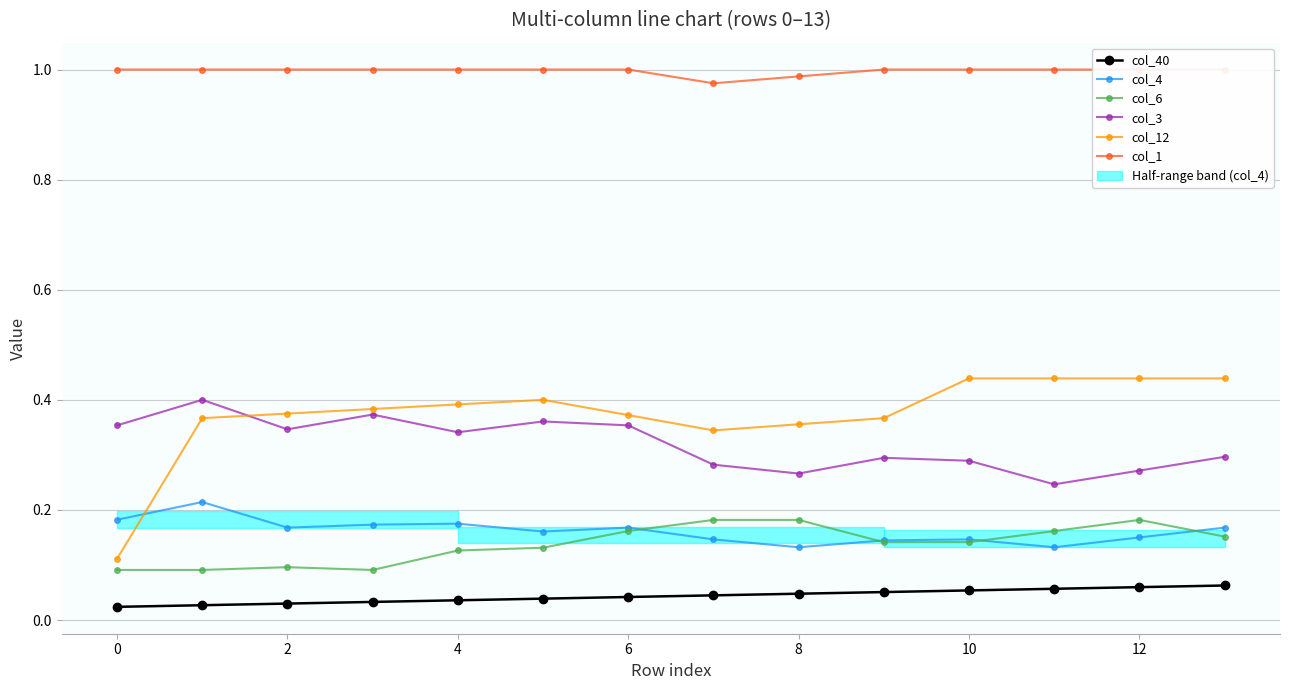

Which has a higher value, 12 or 0?

12